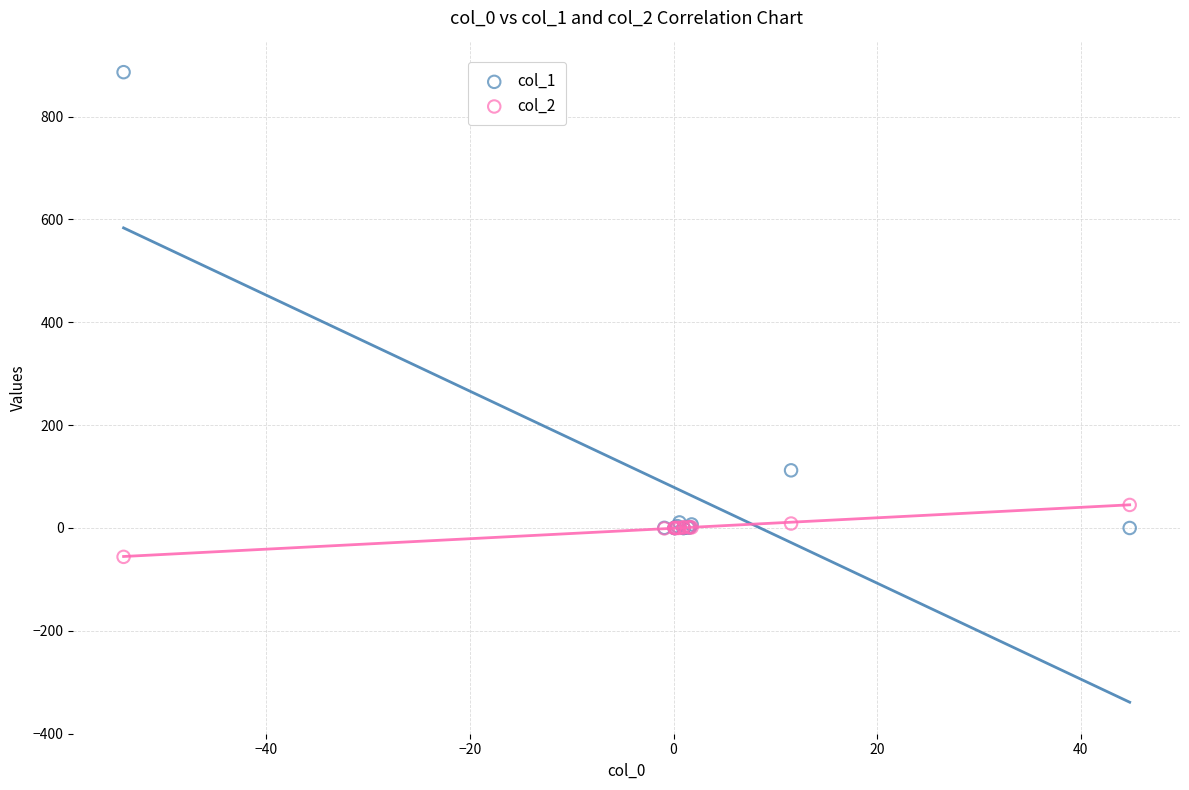

What are all the series names shown in the legend?

col_1, col_2